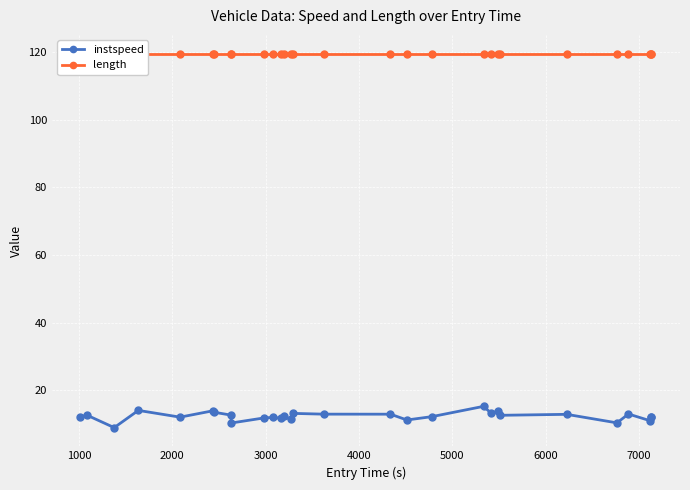

How many lines are shown in the chart?

2